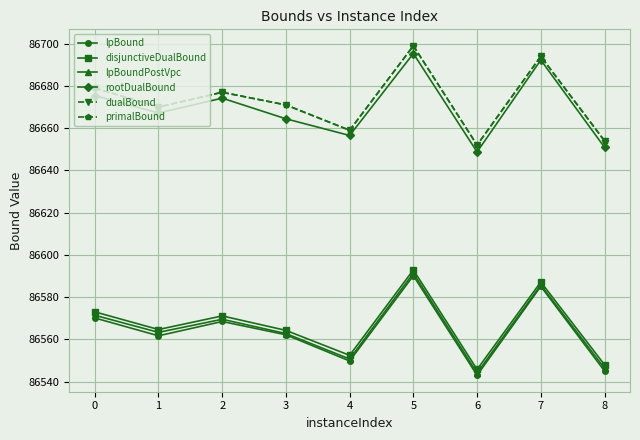

What is the value of the rootDualBound point at the 9th from the left?

86650.9